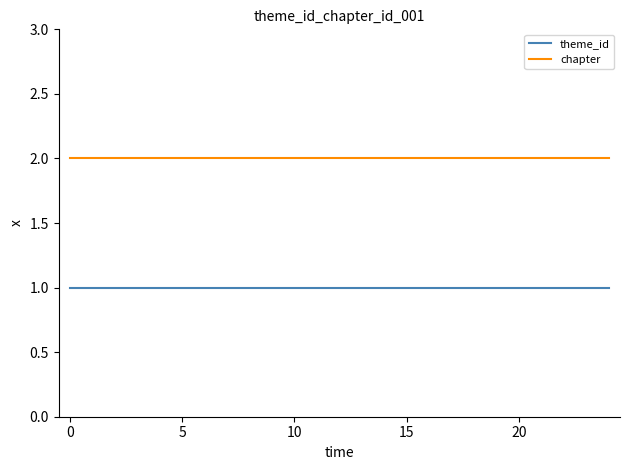

Reading right to left, what are all the values shown in this chart?

theme_id: 1	1	1	1	1	1	1	1	1	1	1	1	1	1	1	1	1	1	1	1	1	1	1	1	1
chapter: 2	2	2	2	2	2	2	2	2	2	2	2	2	2	2	2	2	2	2	2	2	2	2	2	2